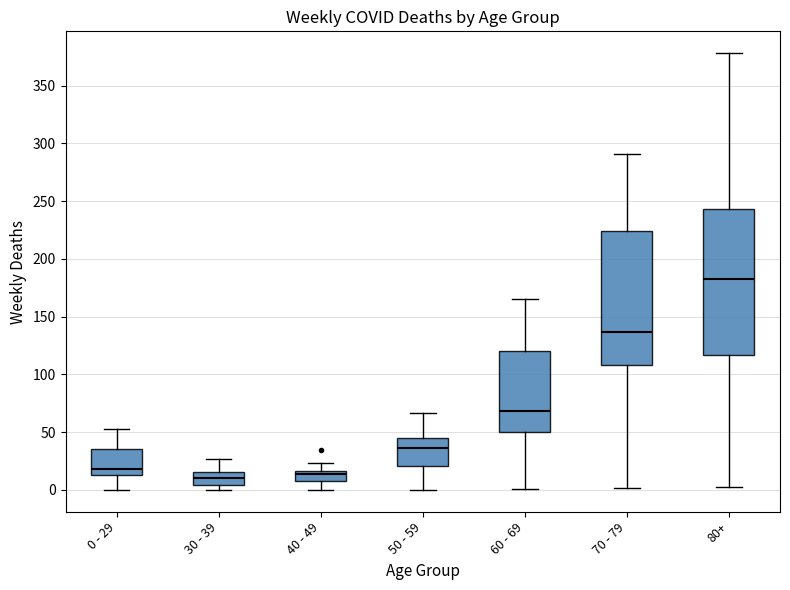

Where does the upper whisker of the box for 30 - 39 end on the y-axis? The values are not printed on the chart, so give them approximately, as read against the axis.

25